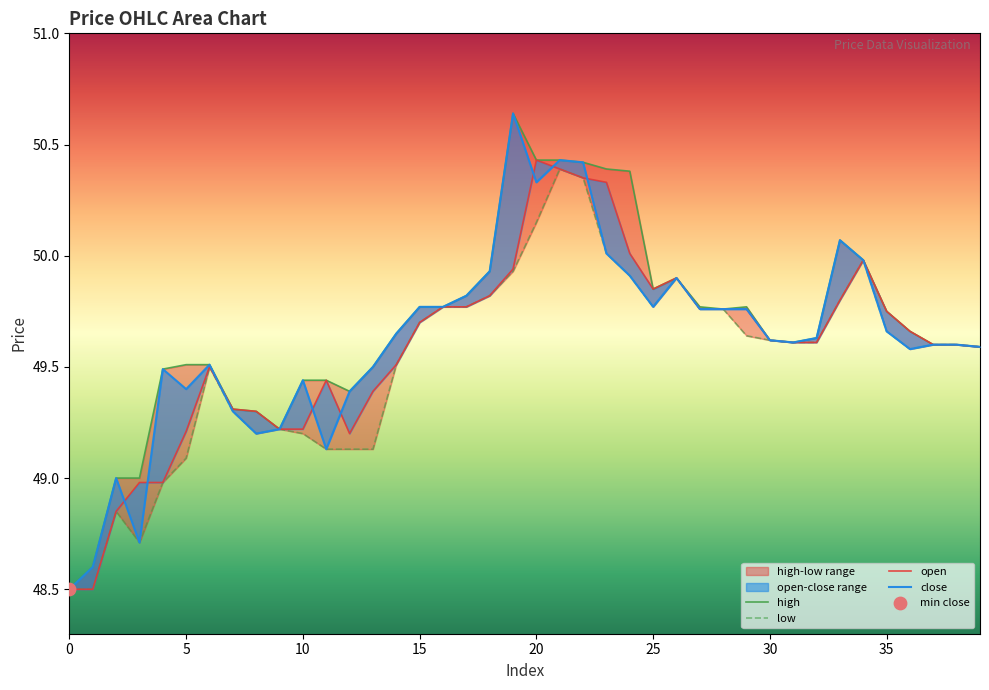

Which series contains the lowest Y value?

high